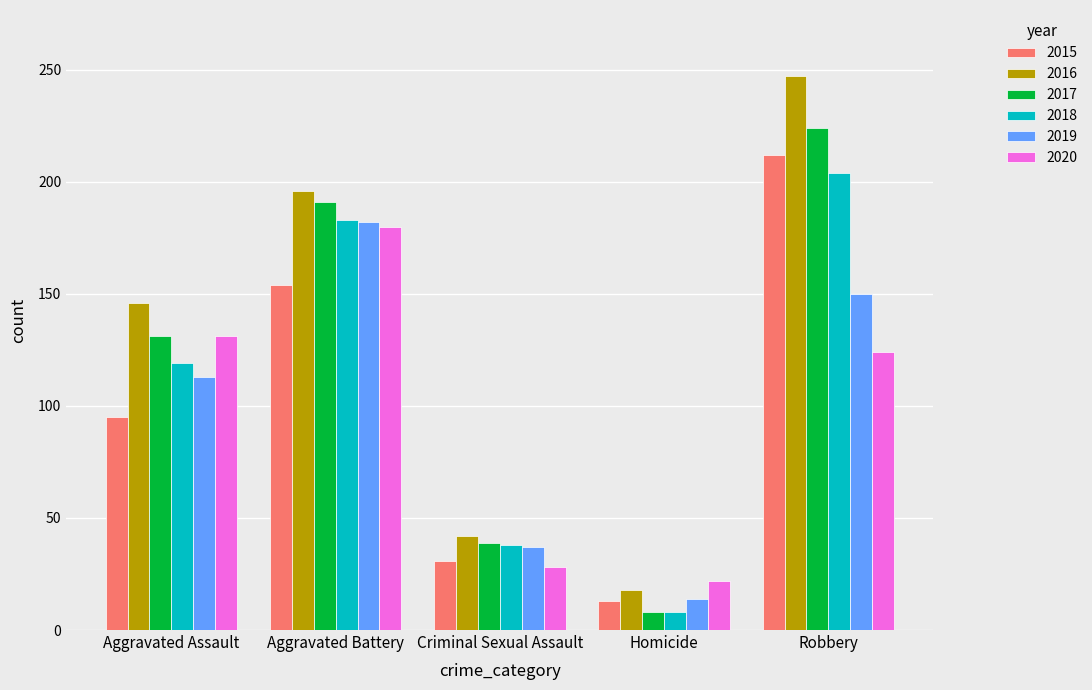

At how many categories does at least one series exceed 227?

1